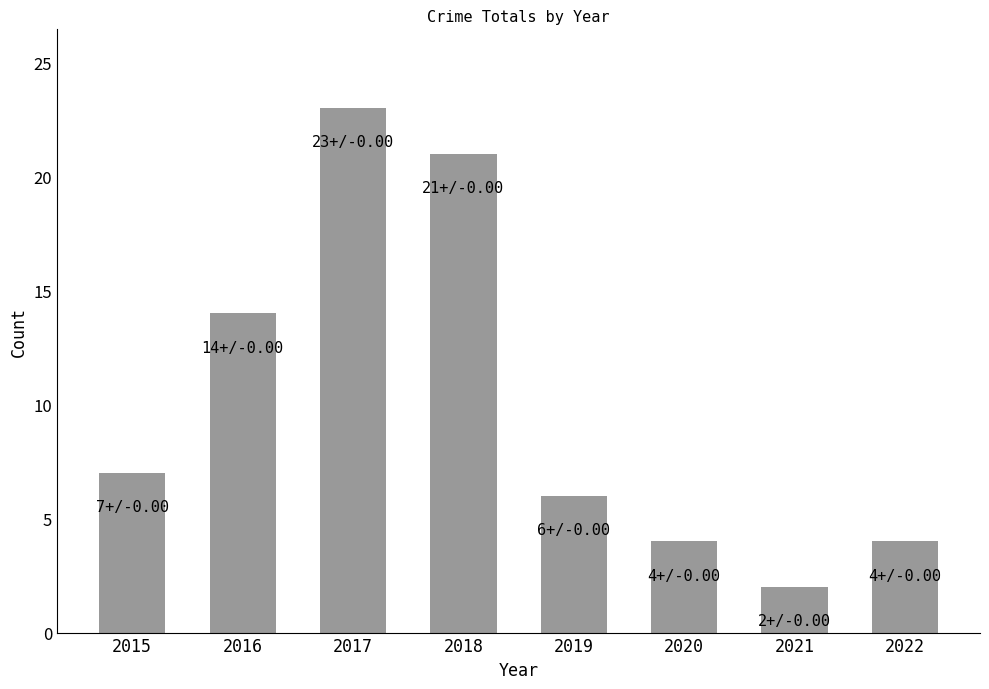

The chart shows a value of 5 at 2020. True or false?

False